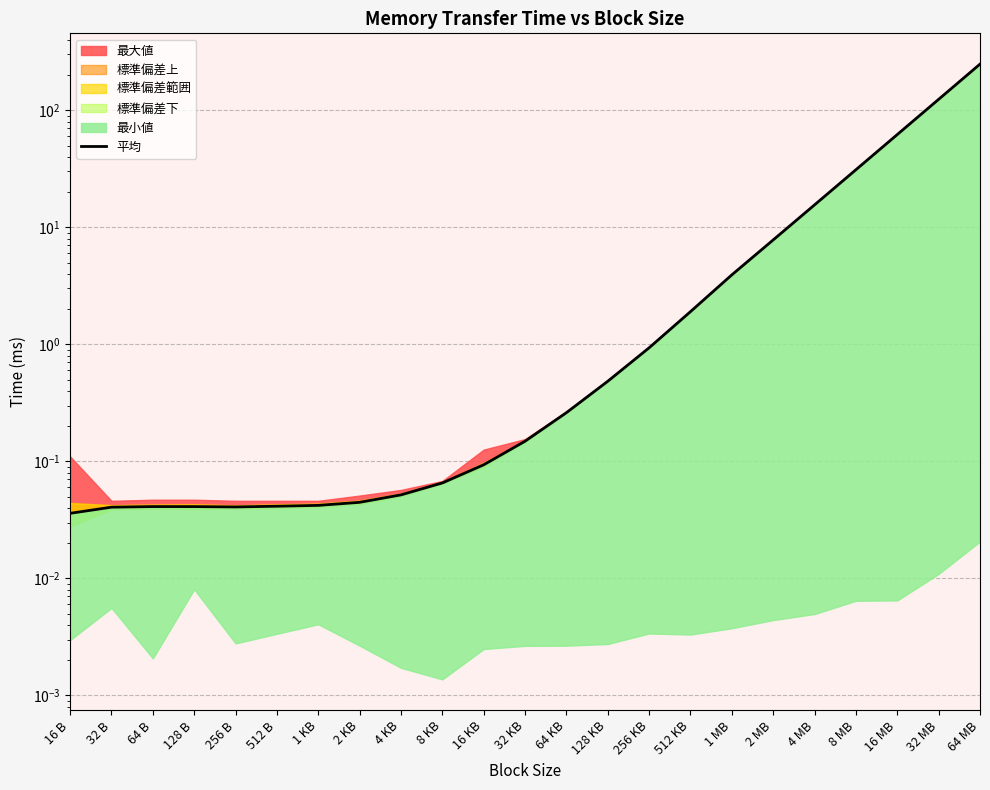

Approximately how many times larger is the value at 1 MB compared to 8 MB?

0.1